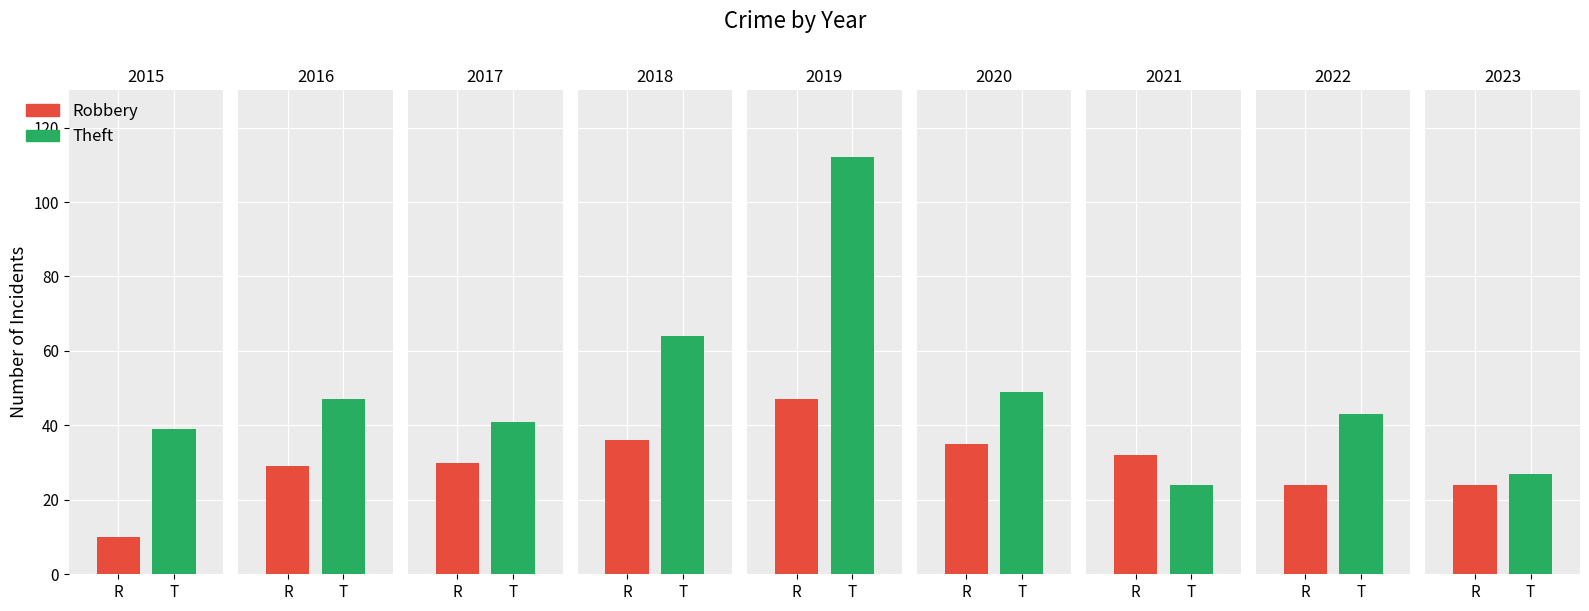

How many data points in Robbery are above 30?

4